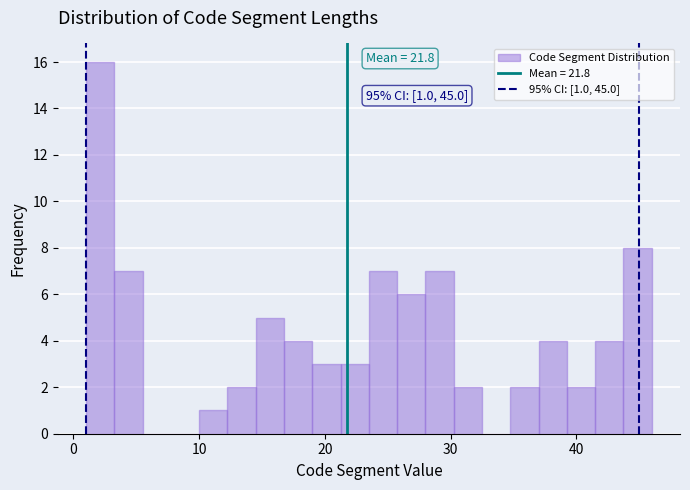

Around what value on the x-axis is the tallest bar? Give the approximate position of its centre, as read against the axis.

2